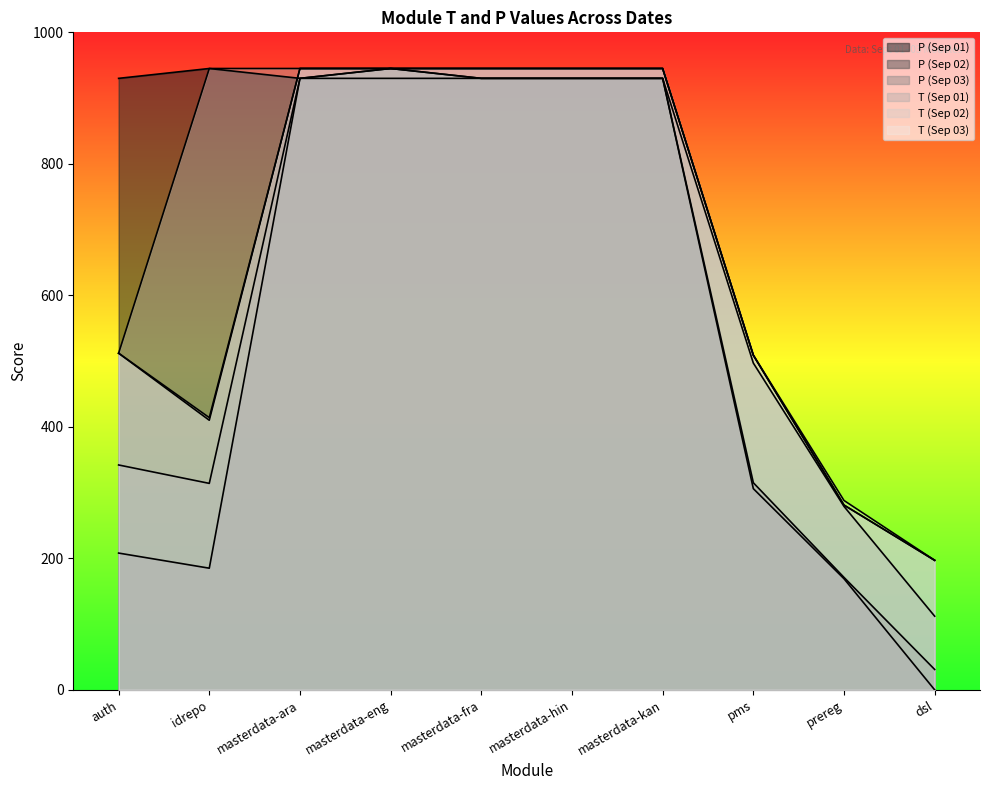

True or false: P (Sep 02) and T (Sep 01) intersect in this chart.

False